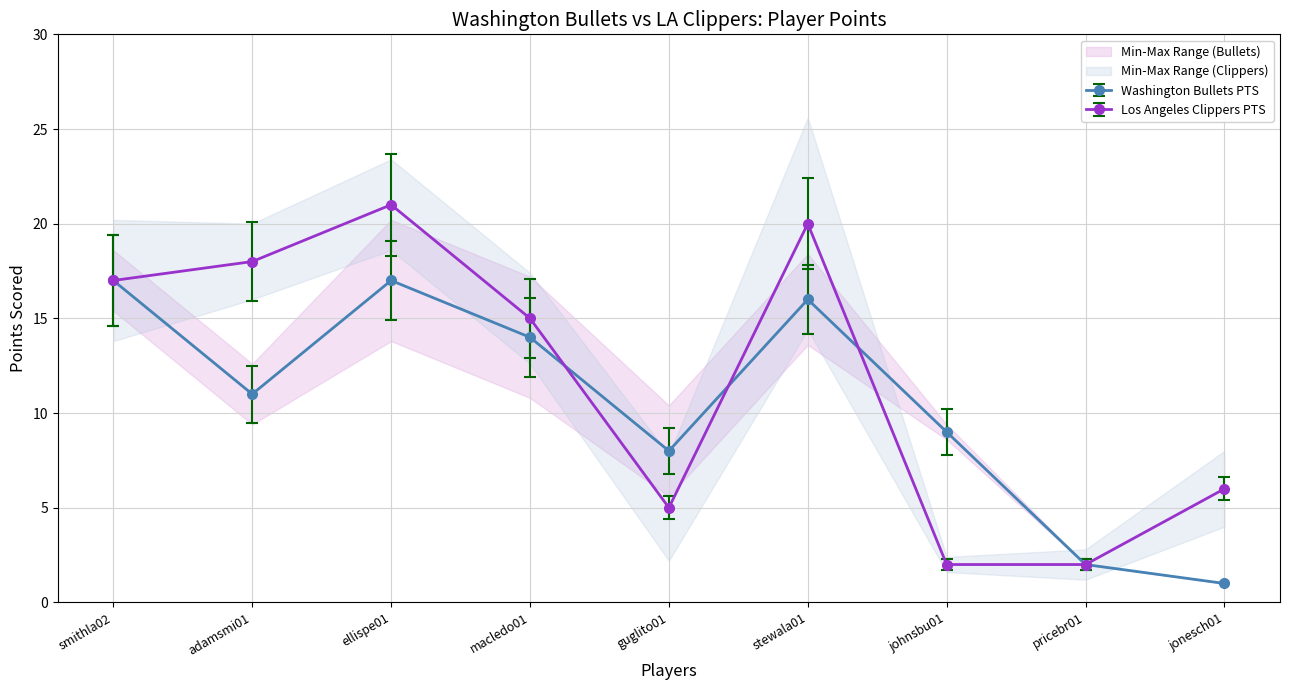

What is the label of the 7th point from the left?

johnsbu01